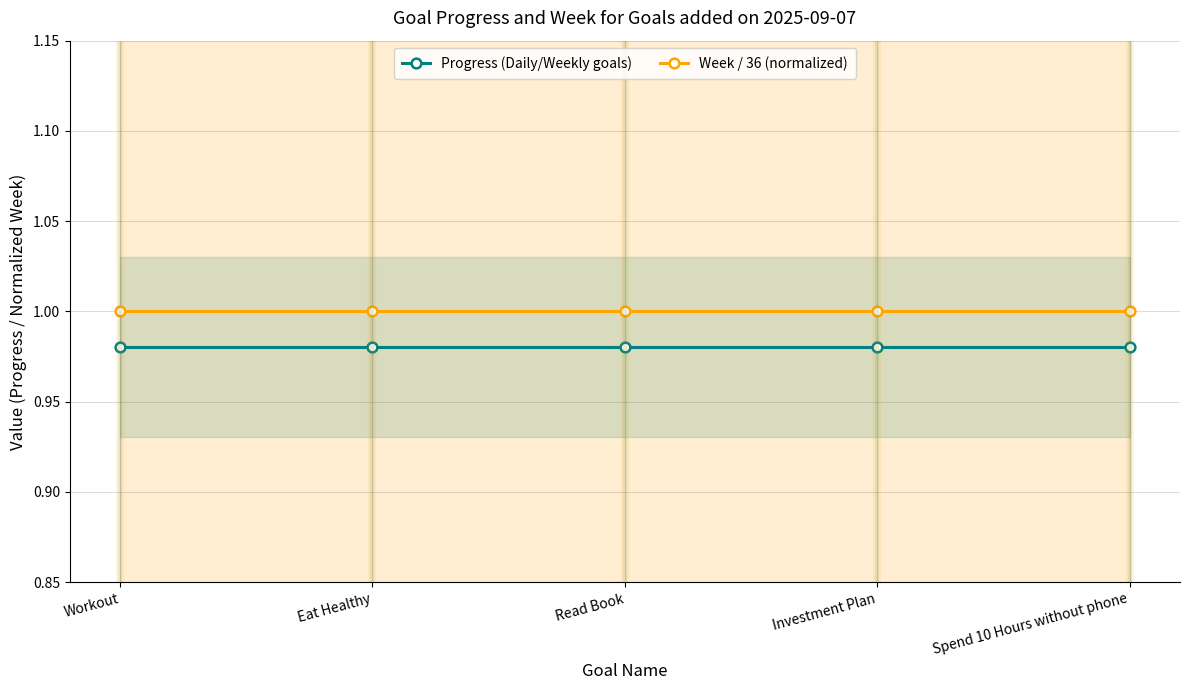

True or false: Progress (Daily/Weekly goals) and Week / 36 (normalized) cross at least once.

False